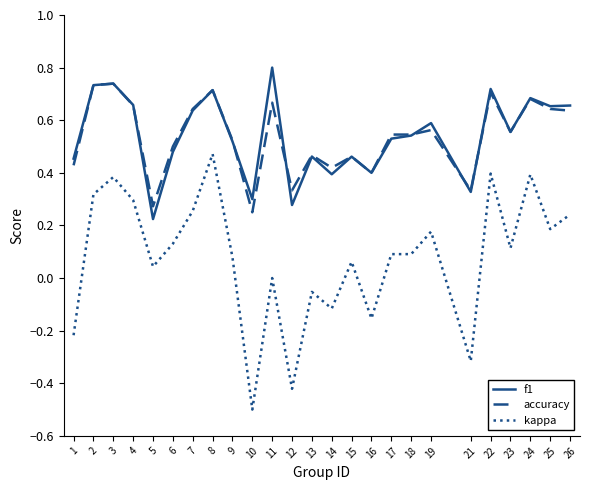

How many series are shown in this chart?

3